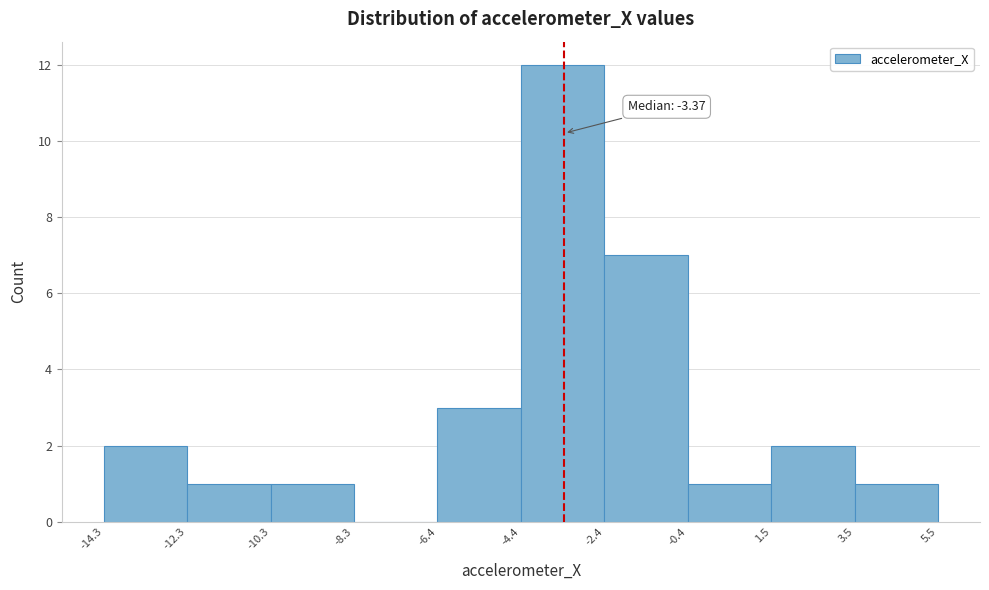

Over which range of the x-axis is the bar tallest?

-4.4 to -2.4